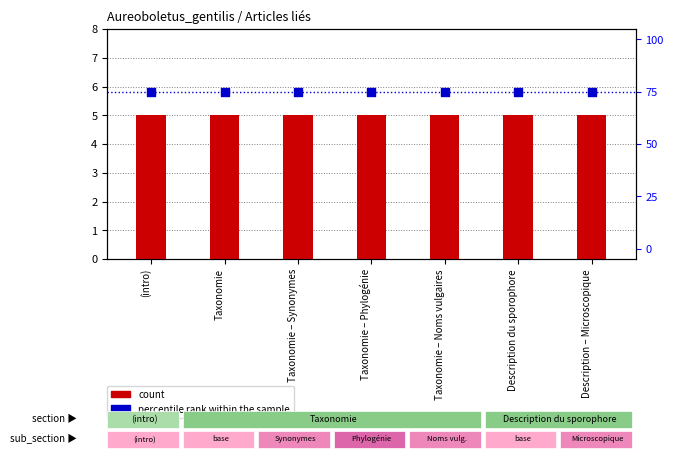

What is the total value across all series at (intro)?

80